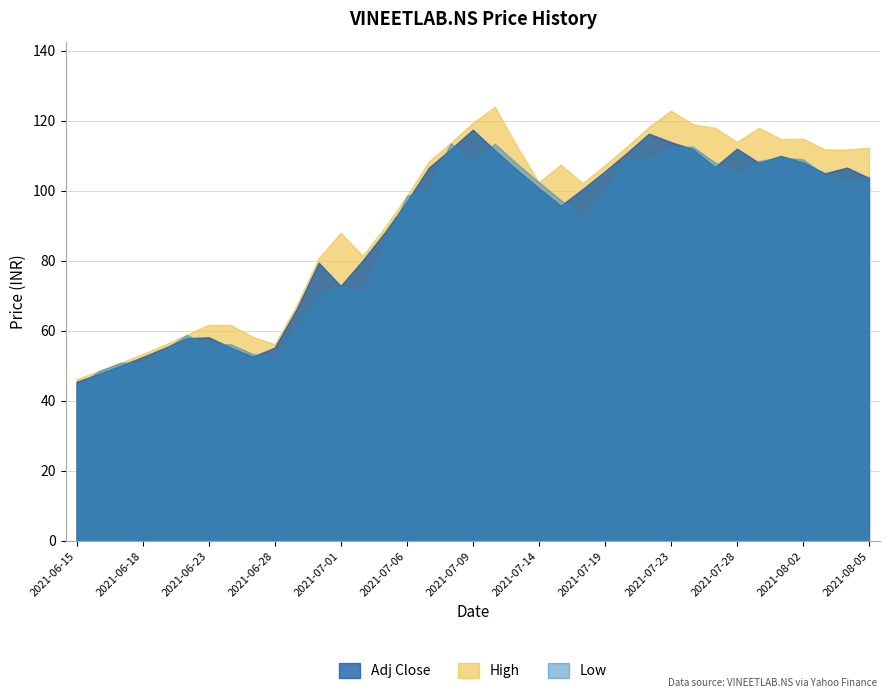

Is the value of Close at 2021-06-21 greater than the value of Low at 2021-07-28?

No